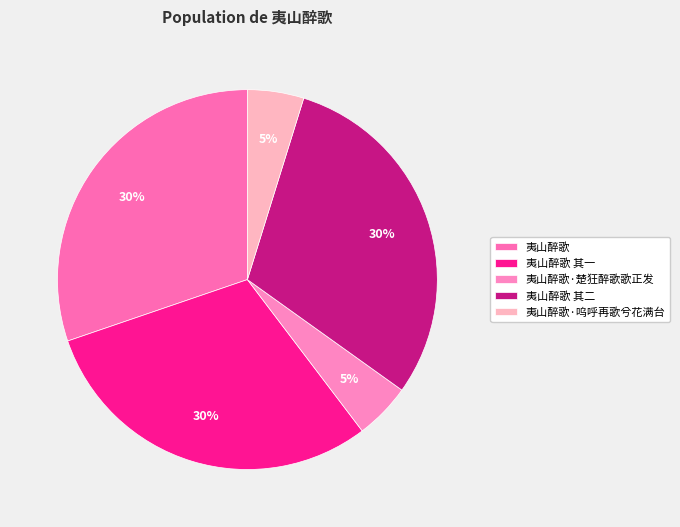

Approximately how many times larger is the value at 夷山醉歌·楚狂醉歌歌正发 compared to 夷山醉歌 其二?

0.2